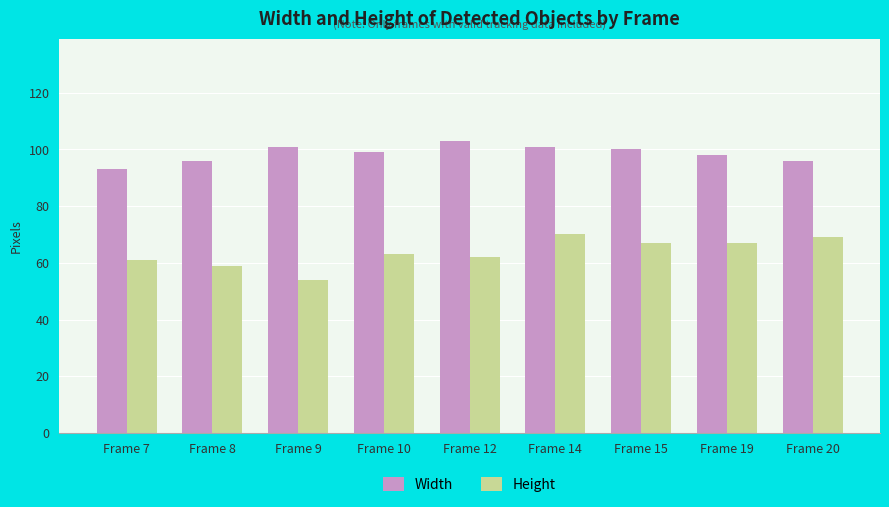

Reading left to right, extract all data points from this chart.

Width: Frame 7=93	Frame 8=96	Frame 9=101	Frame 10=99	Frame 12=103	Frame 14=101	Frame 15=100	Frame 19=98	Frame 20=96
Height: Frame 7=61	Frame 8=59	Frame 9=54	Frame 10=63	Frame 12=62	Frame 14=70	Frame 15=67	Frame 19=67	Frame 20=69